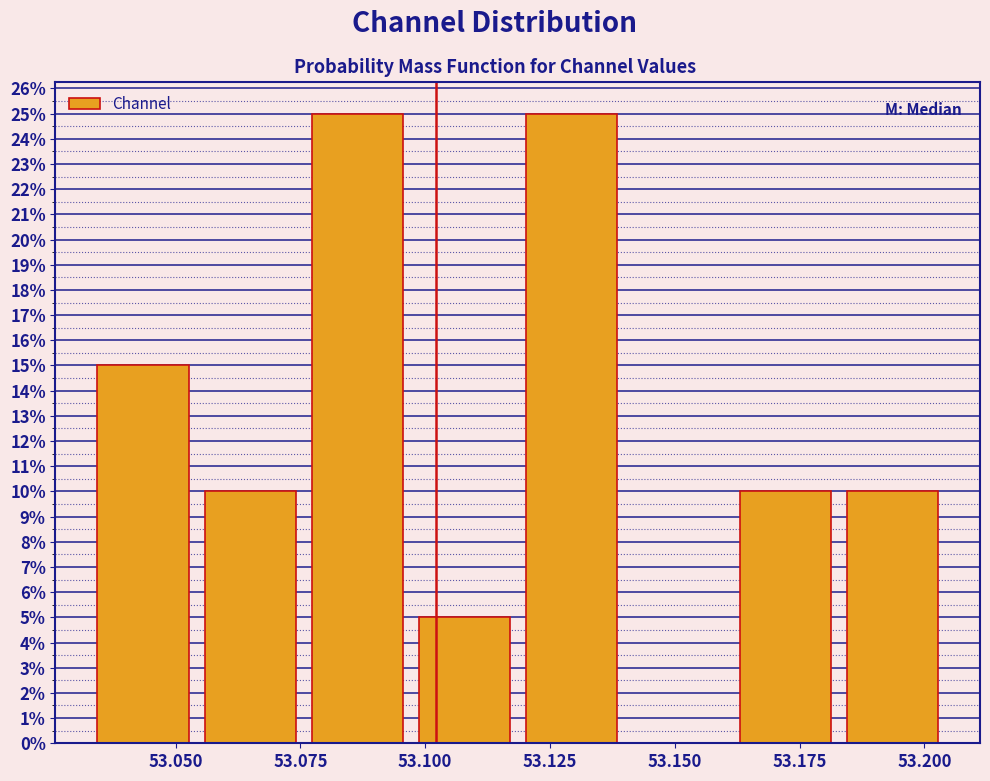

How tall is the bar that spans 53.185 to 53.205 on the x-axis? Neither the bar edges nor the heights are printed on the chart, so give them approximately, as read against the axes.

10